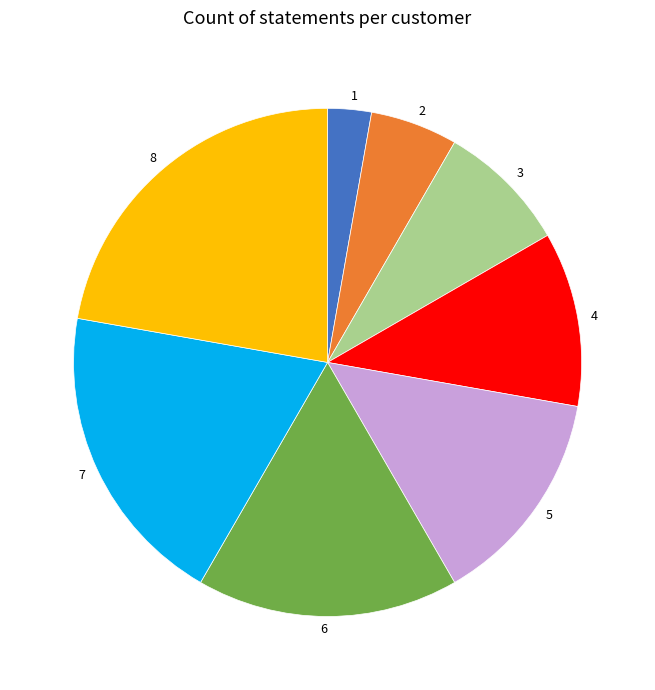

Does any single category account for the majority?

No